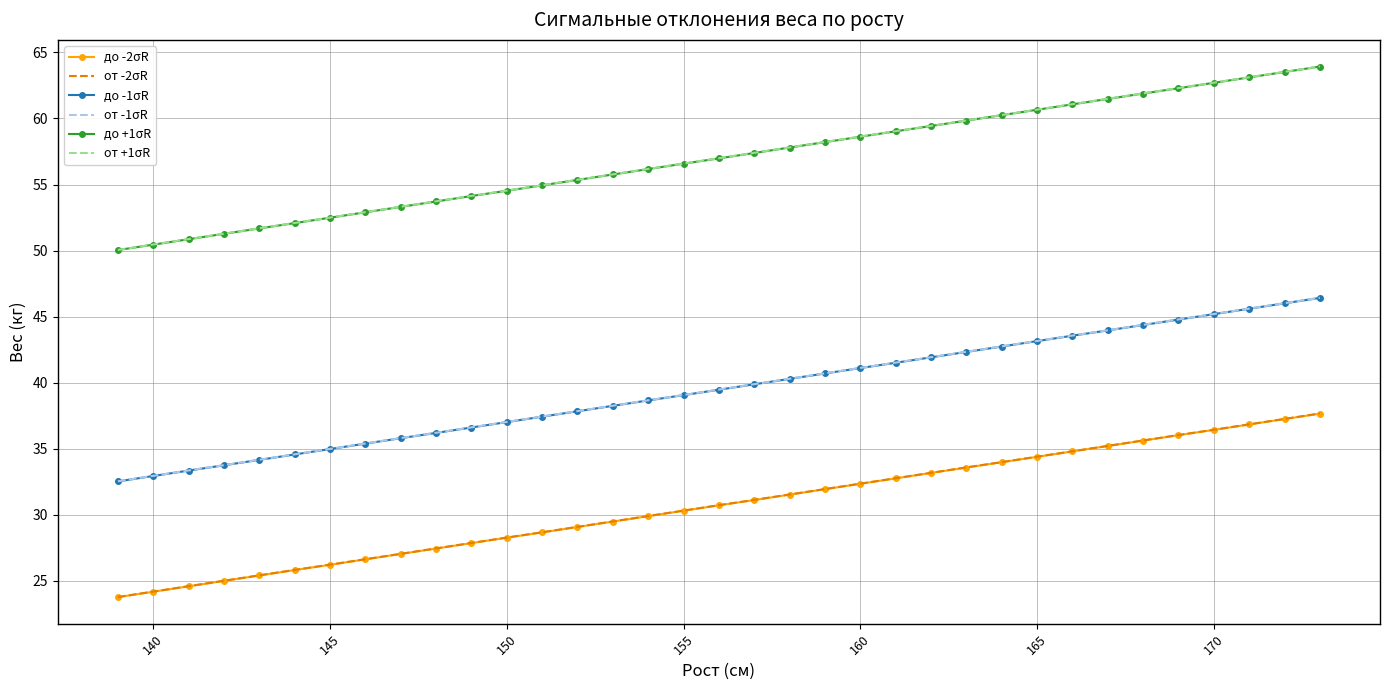

True or false: до -2σR and до -1σR intersect in this chart.

False